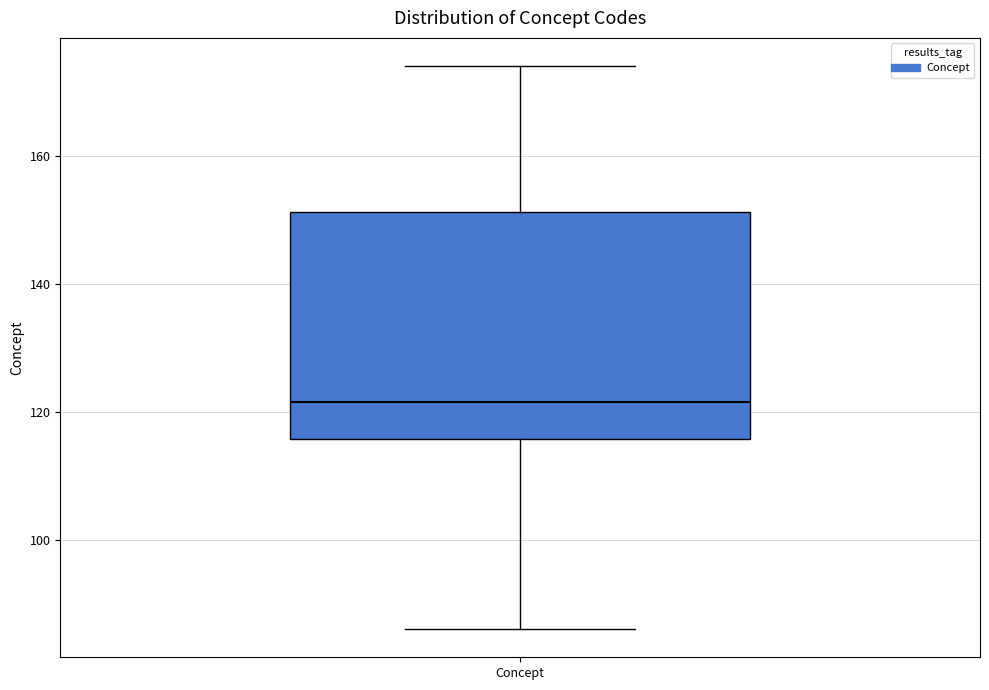

Where is the upper edge of the box for Concept on the y-axis? The values are not printed on the chart, so give them approximately, as read against the axis.

152